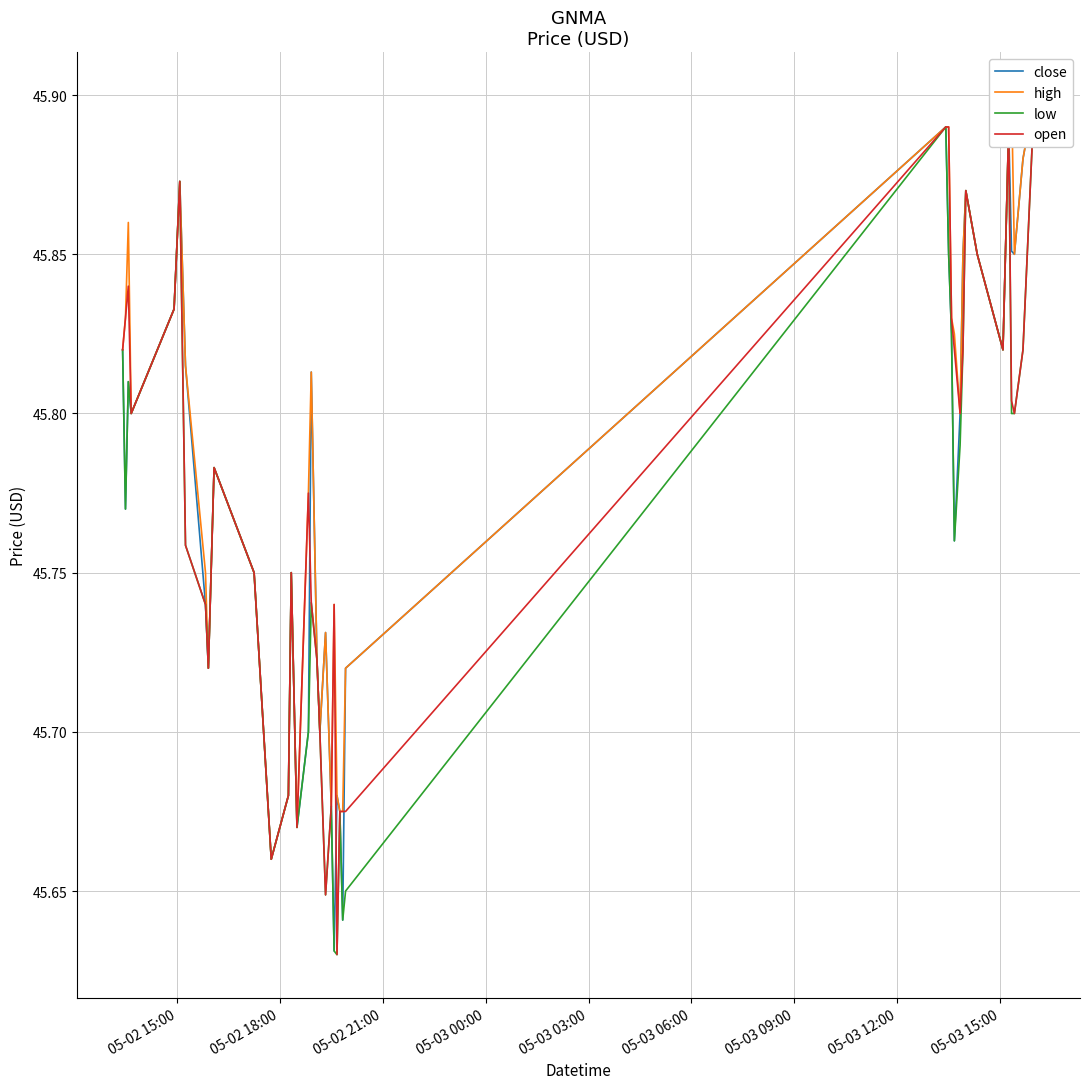

True or false: low has more than 1 points higher than both neighbors.

True